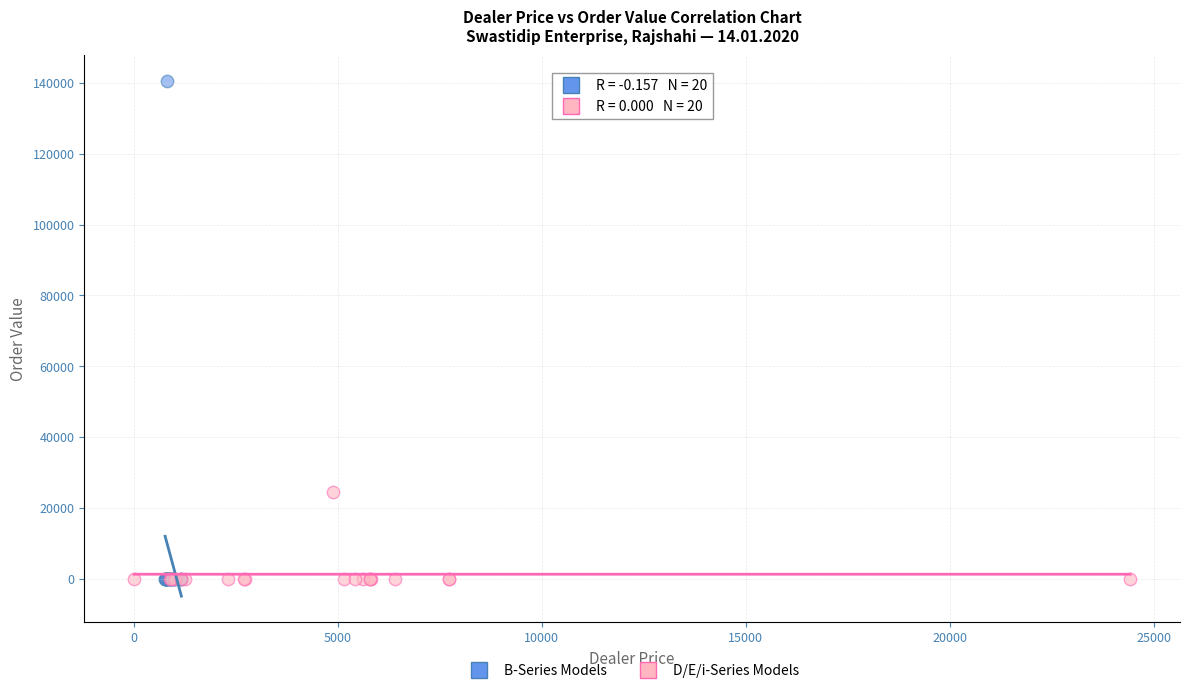

Which series has the widest spread of Y values?

B-Series Models